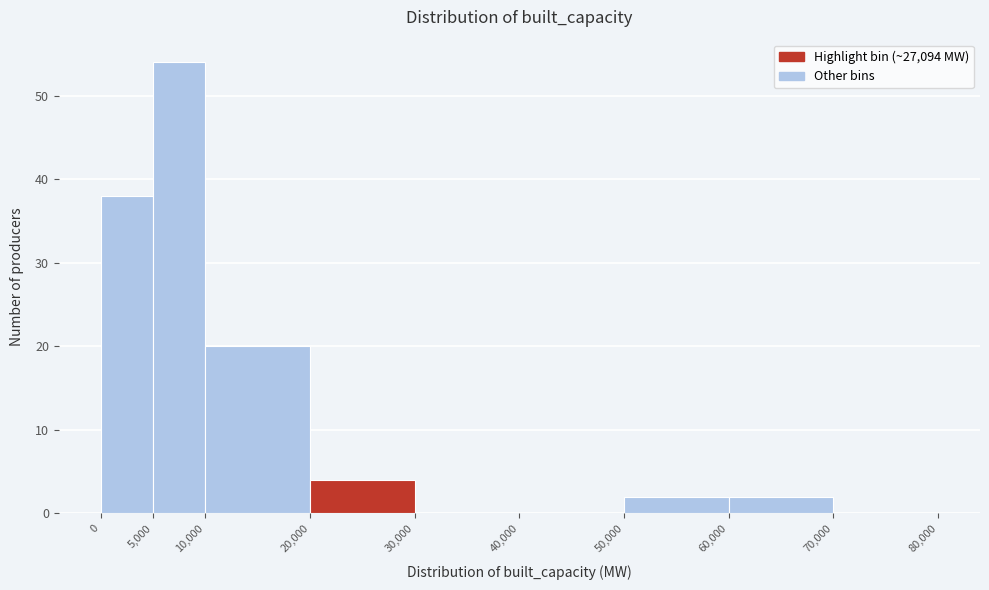

Which range on the x-axis has the tallest bar?

5,000 to 10,000